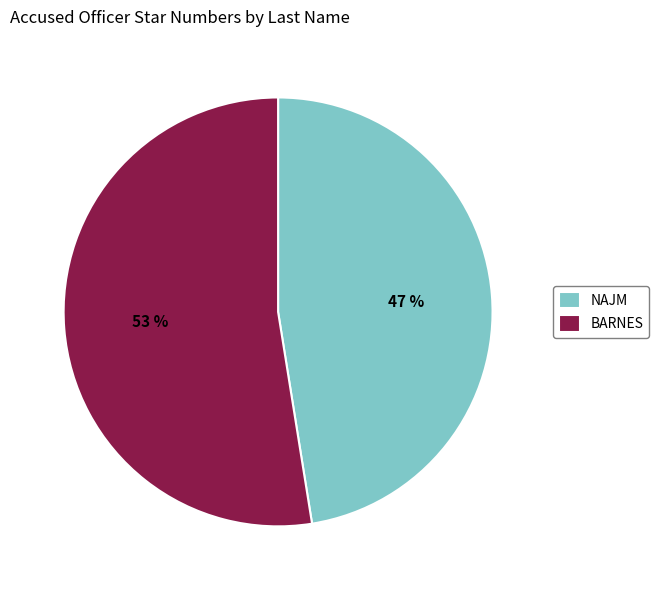

What is the largest slice in the pie chart?

BARNES